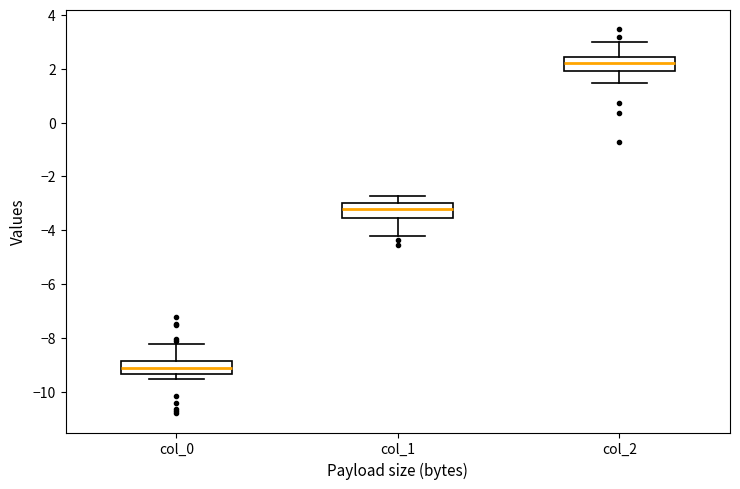

Which box has the highest median line?

col_2